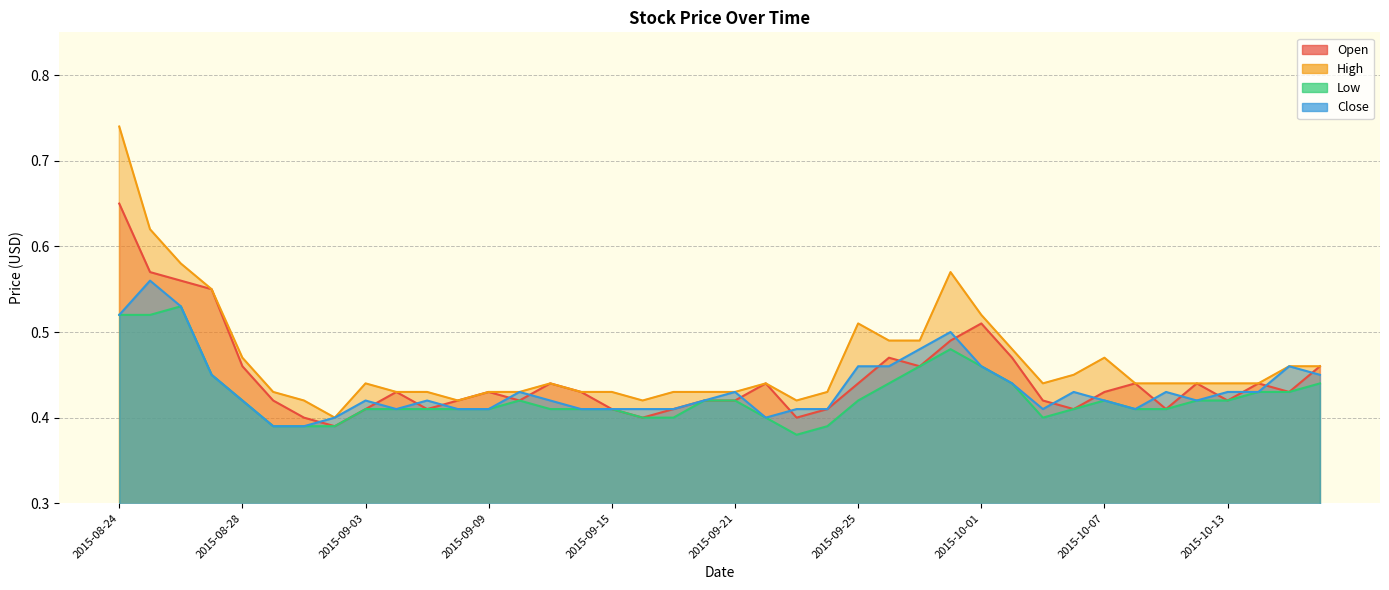

What is the total value across all series at 2015-08-27?

2.0